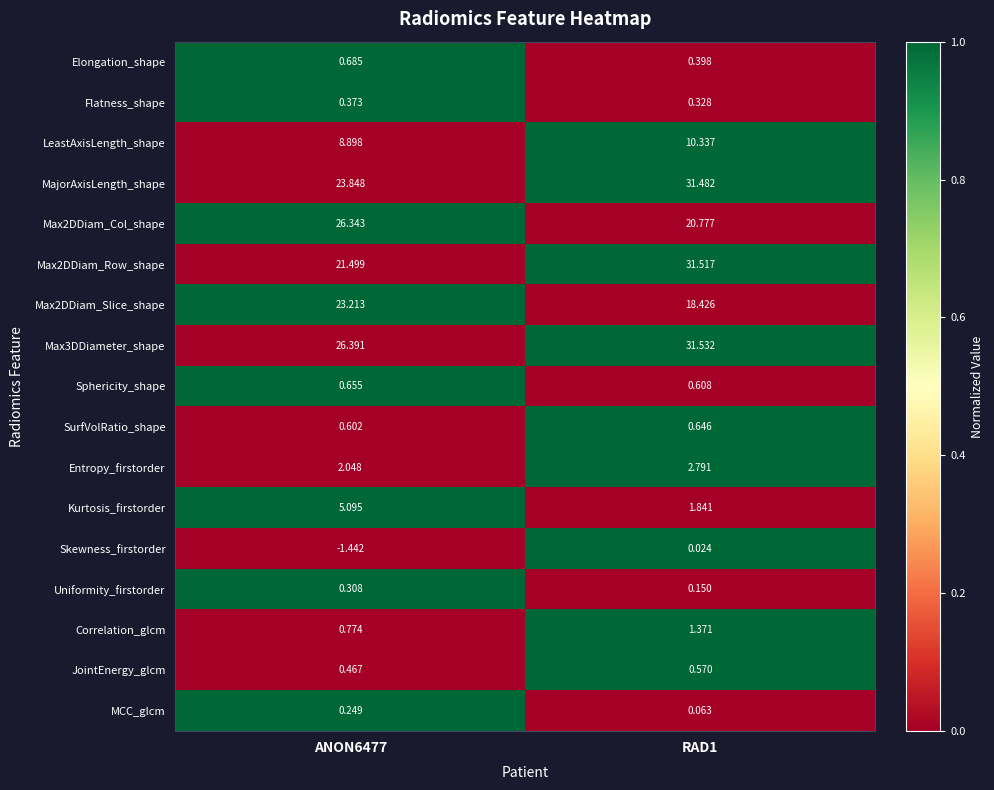

Count the number of categories in the chart.

2